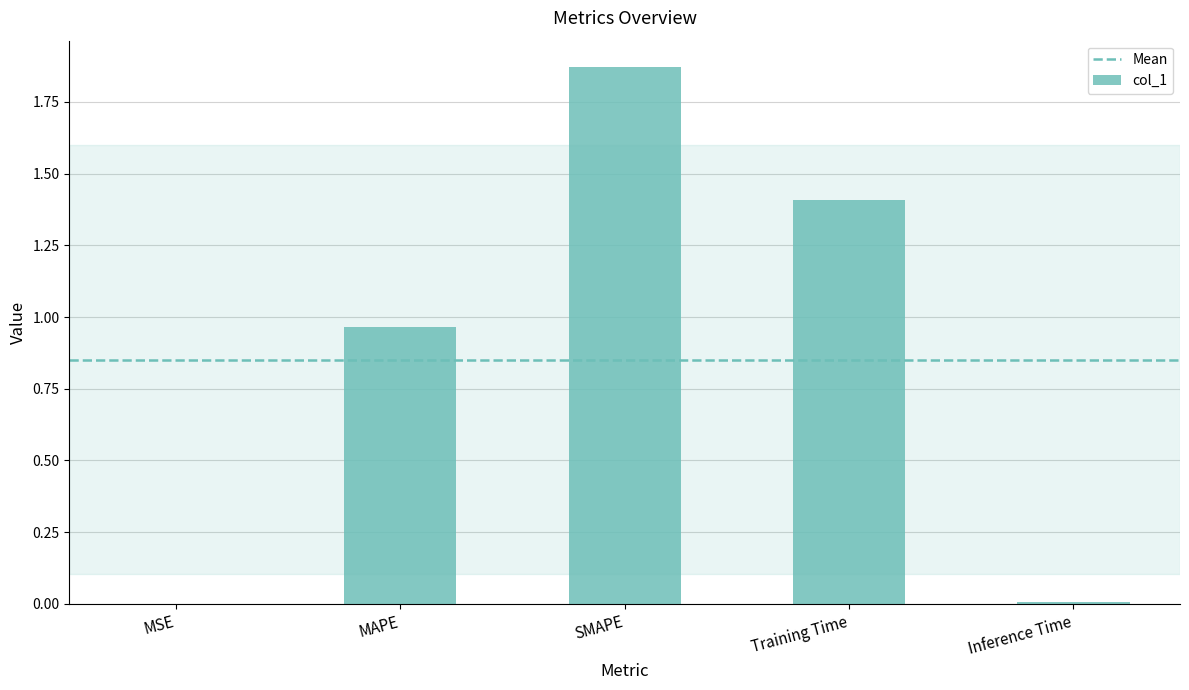

Read the value at Training Time.

1.4